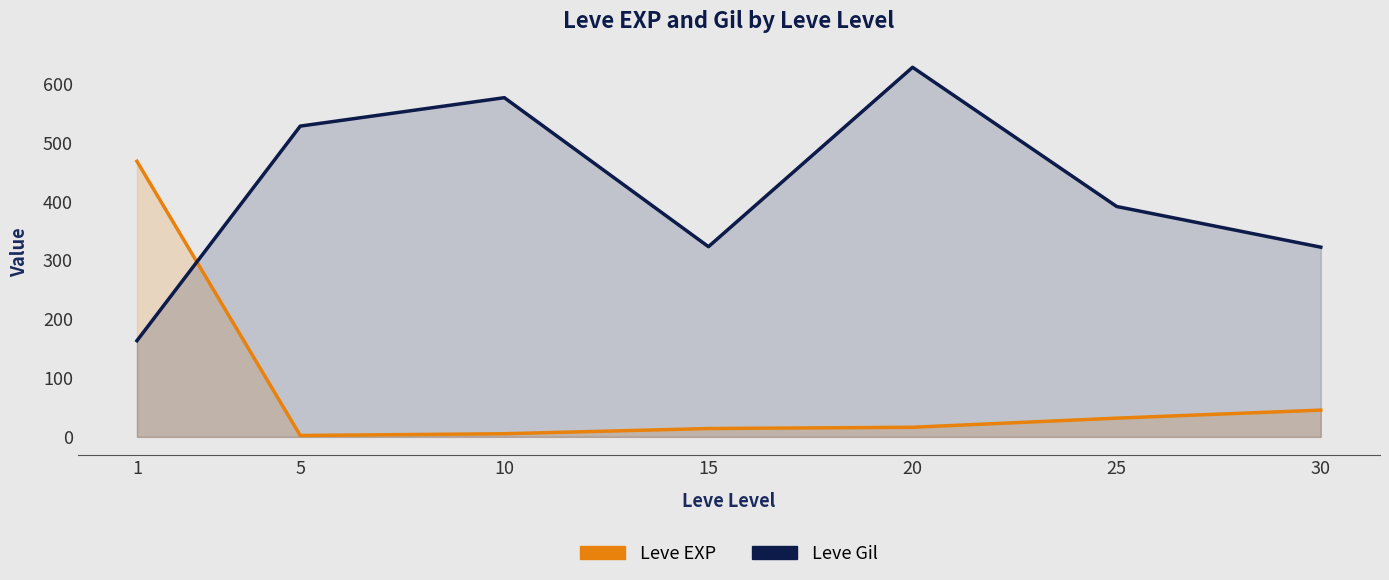

What are all the series names shown in the legend?

Leve EXP, Leve Gil